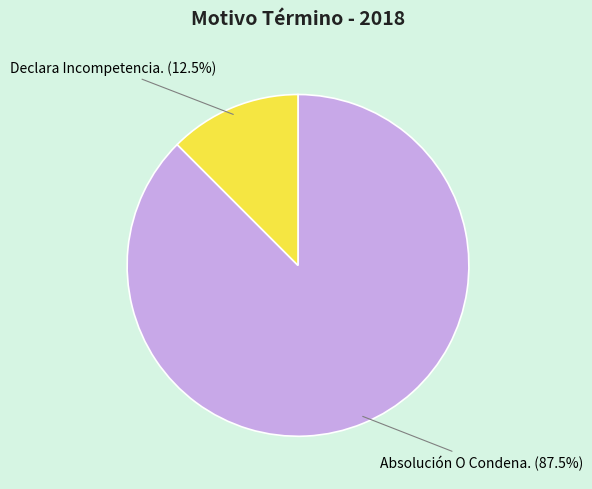

Which has a higher value, Absolución O Condena. (87.5%) or Declara Incompetencia. (12.5%)?

Absolución O Condena. (87.5%)